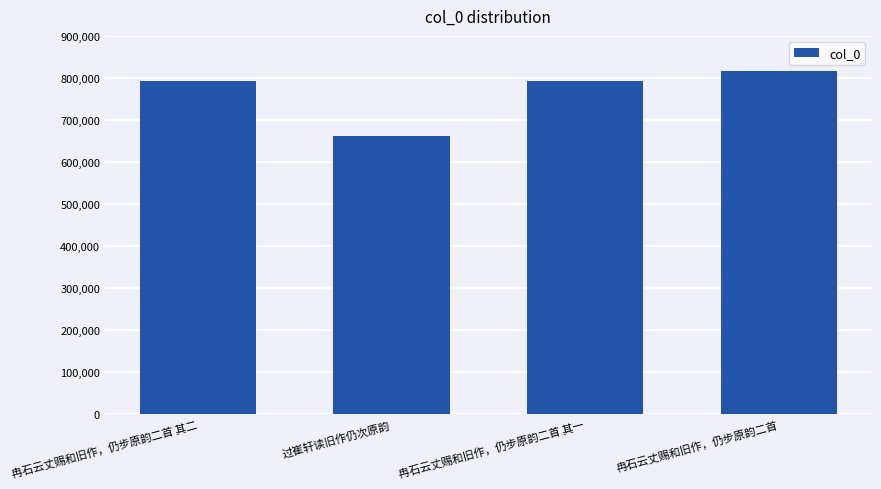

What is the approximate value at 冉石云丈赐和旧作，仍步原韵二首 其一?

791565